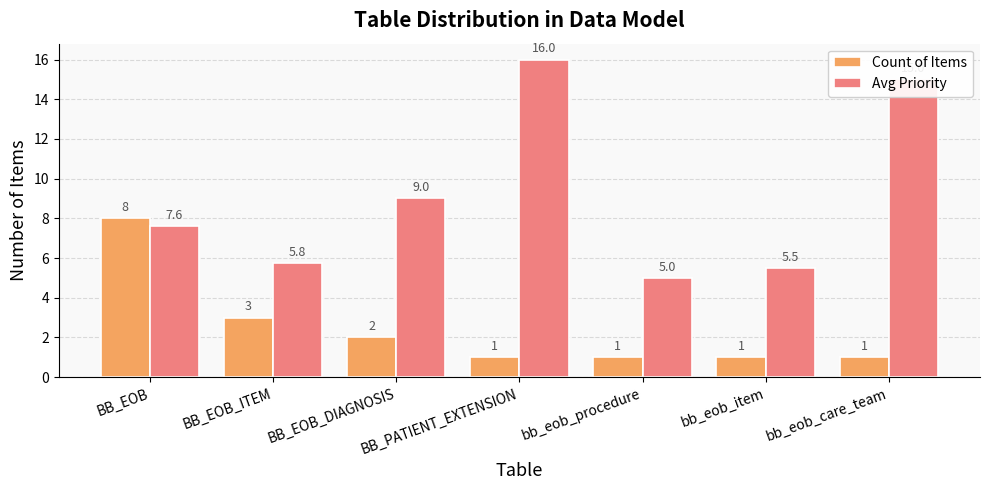

True or false: Count of Items has a value of 1.0 at bb_eob_care_team.

True